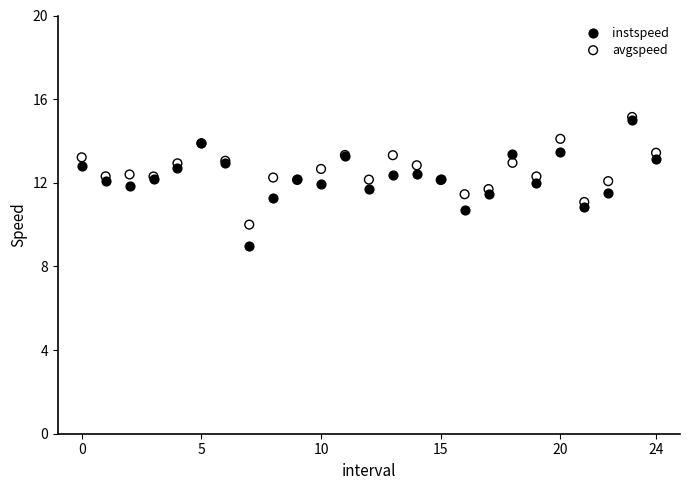

Which series has the largest Y range (max minus min)?

instspeed